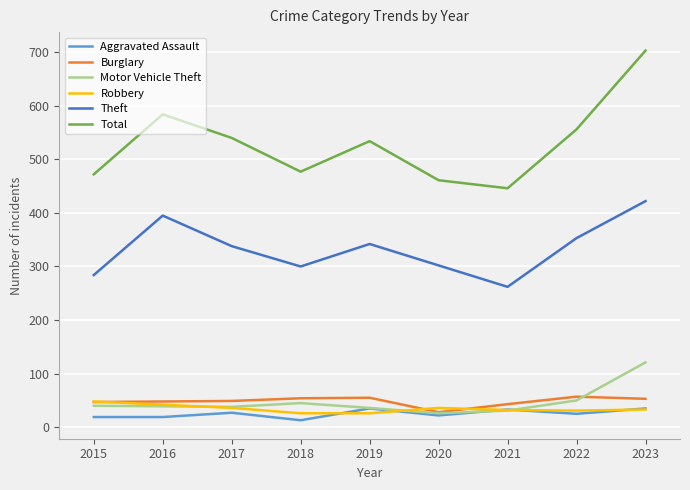

Does the chart have visible grid lines?

Yes